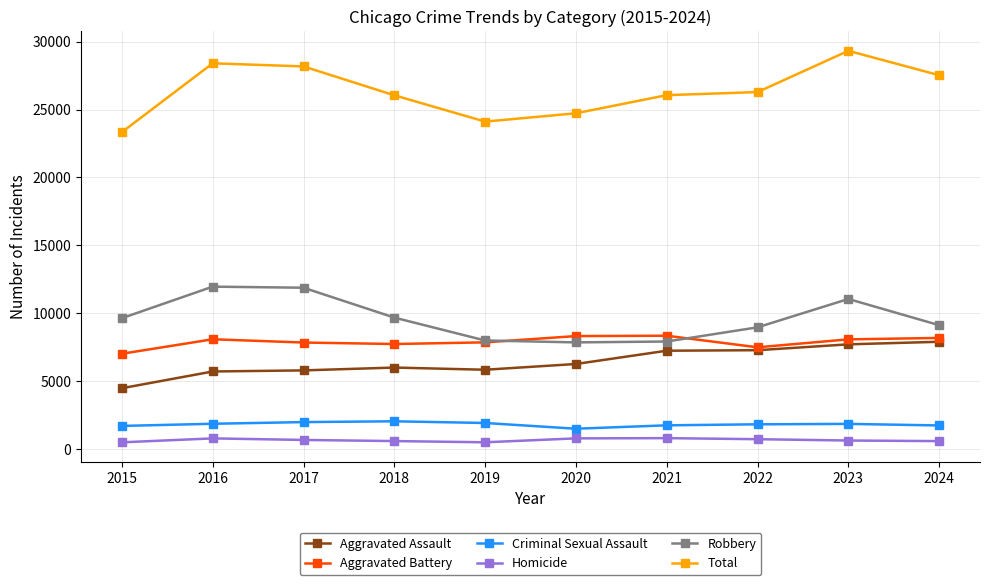

Rank the series at 2018 from highest to lowest value.

Total, Robbery, Aggravated Battery, Aggravated Assault, Criminal Sexual Assault, Homicide